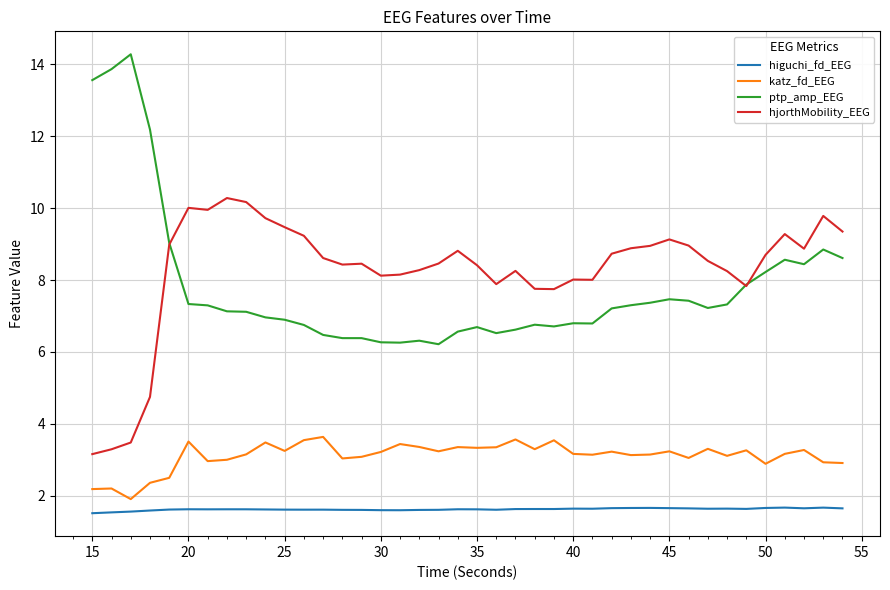

Which series has the widest spread of values?

ptp_amp_EEG